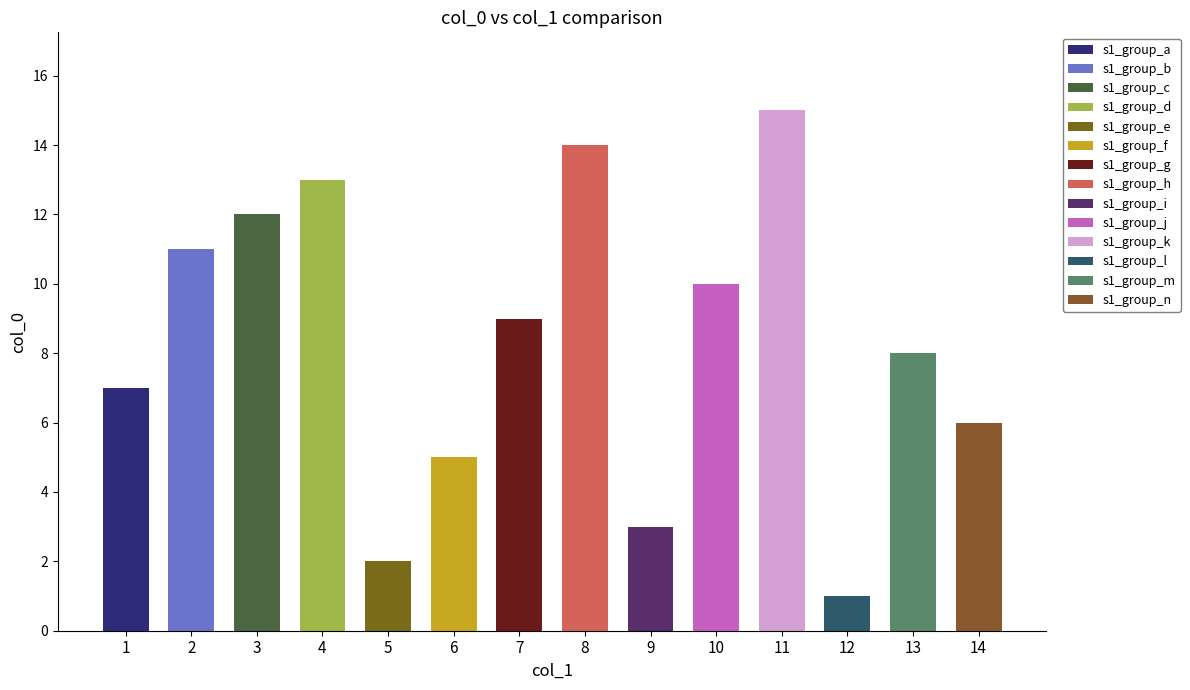

Does the chart contain any negative values?

No